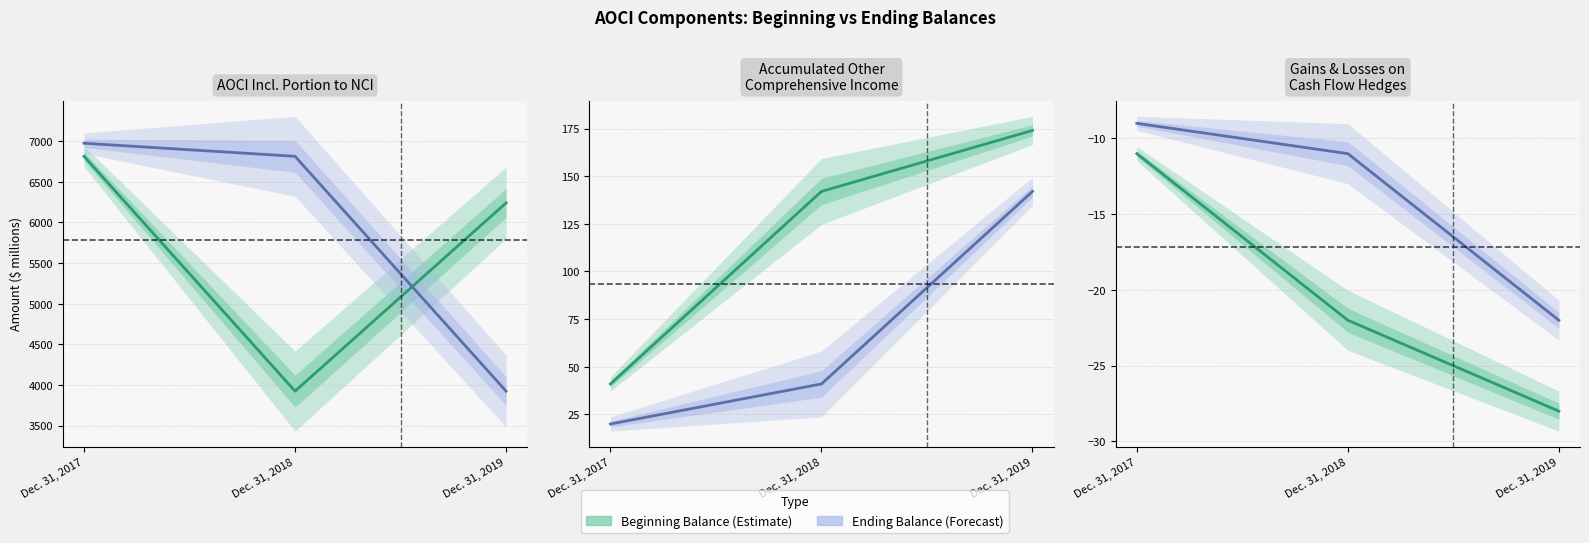

What is the approximate value of Ending Balance (Forecast) at Dec. 31, 2018?

-11